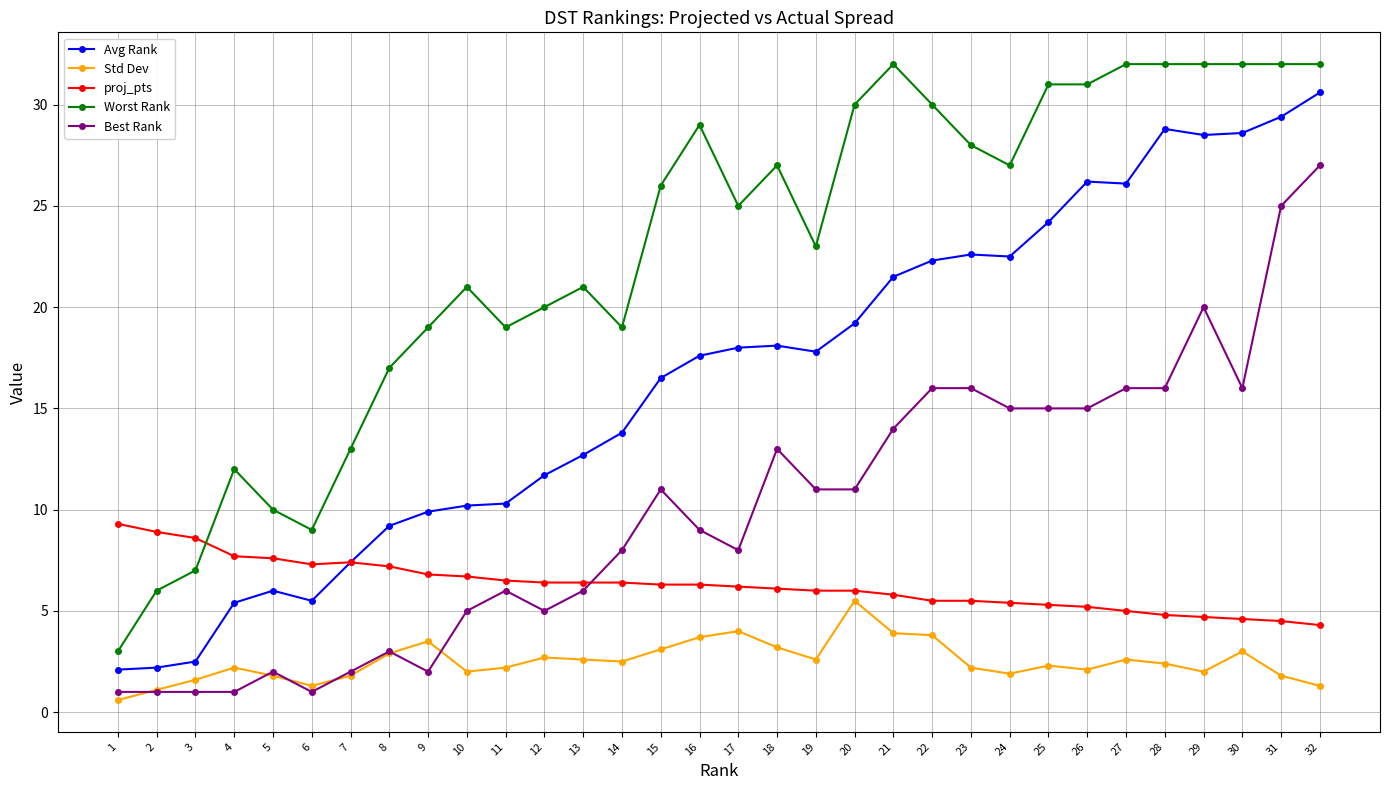

What is the sum of the Worst Rank values at 7 and 12?

33.0